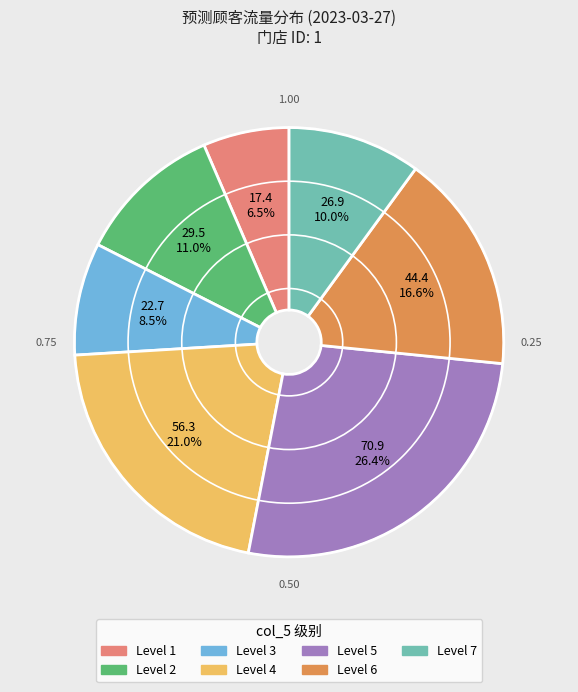

Is there any slice that represents more than half of the pie?

No